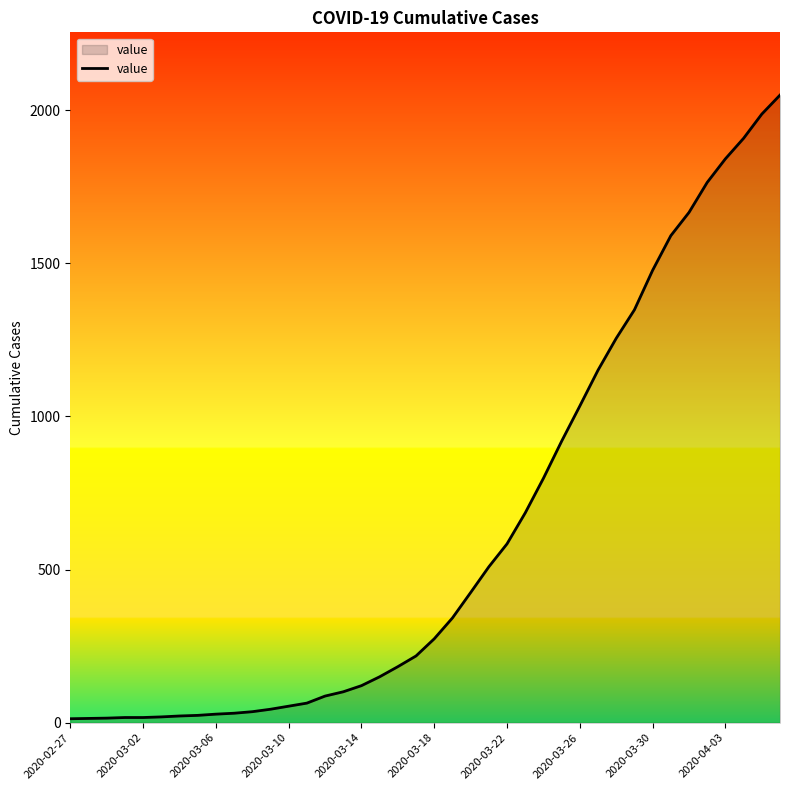

What is the greatest value displayed?

2049